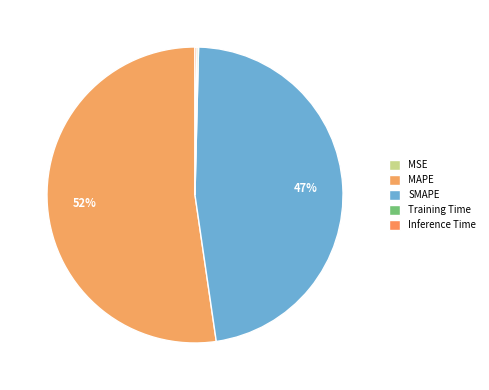

To the nearest percent, what is the combined percentage of Training Time and SMAPE?

48%